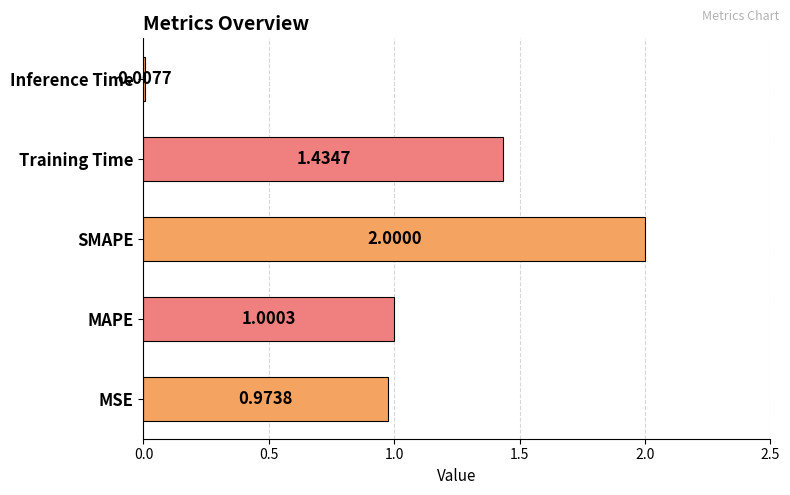

How many bars are there in total?

5